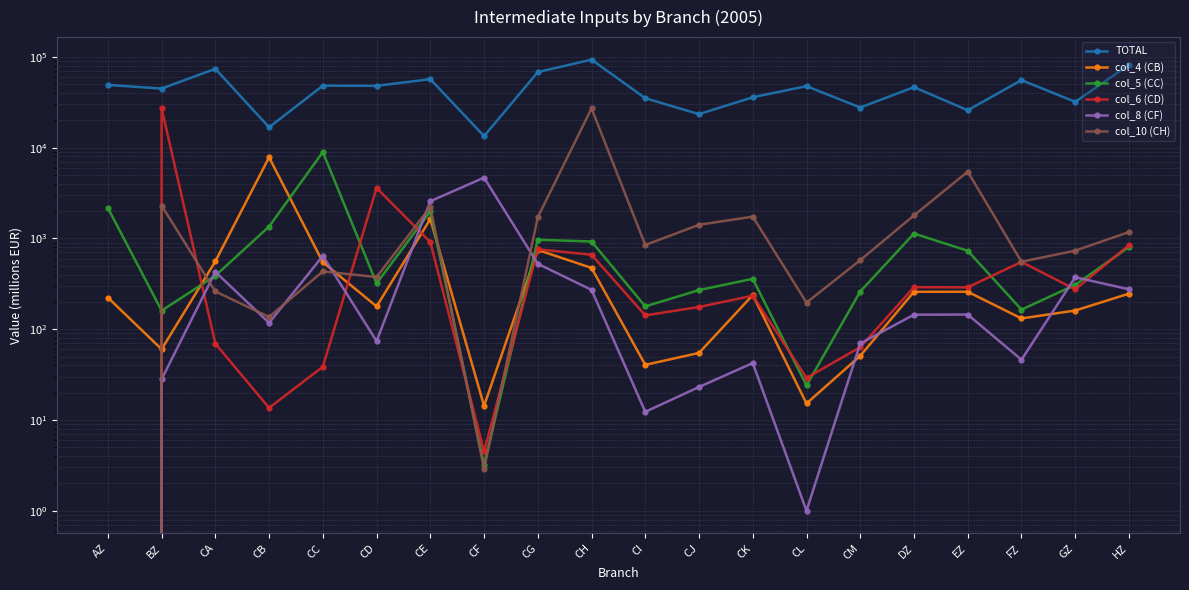

Which series has the largest range (max minus min)?

TOTAL